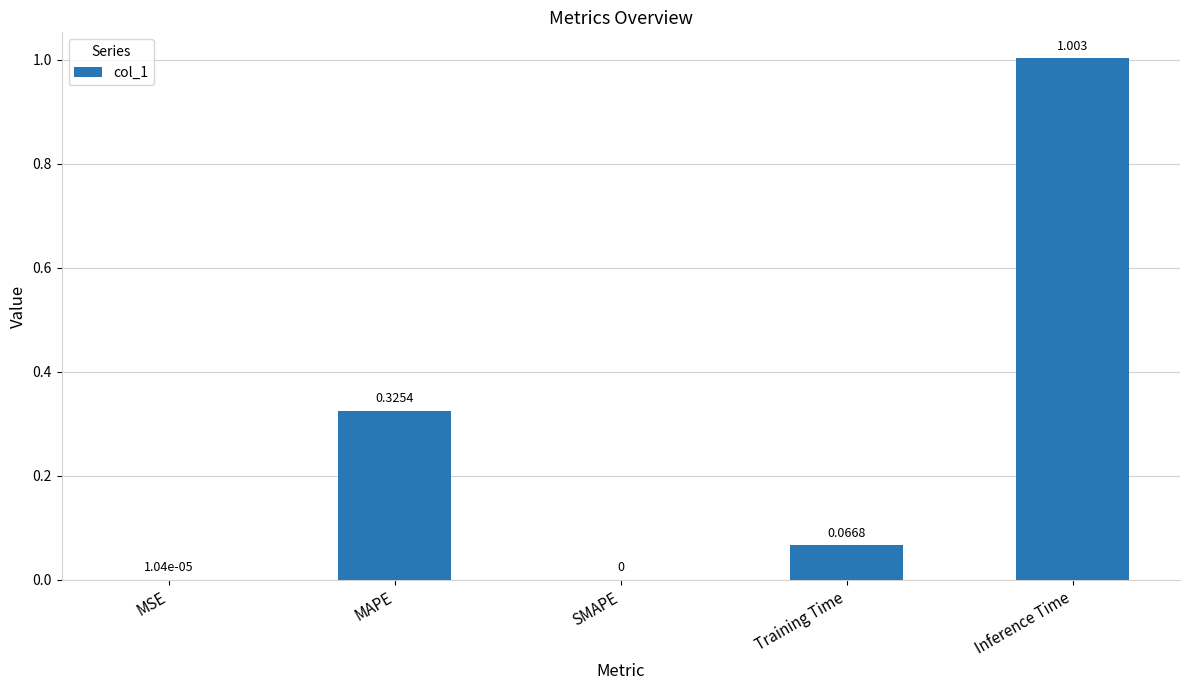

Which category has the highest value across all series?

Inference Time